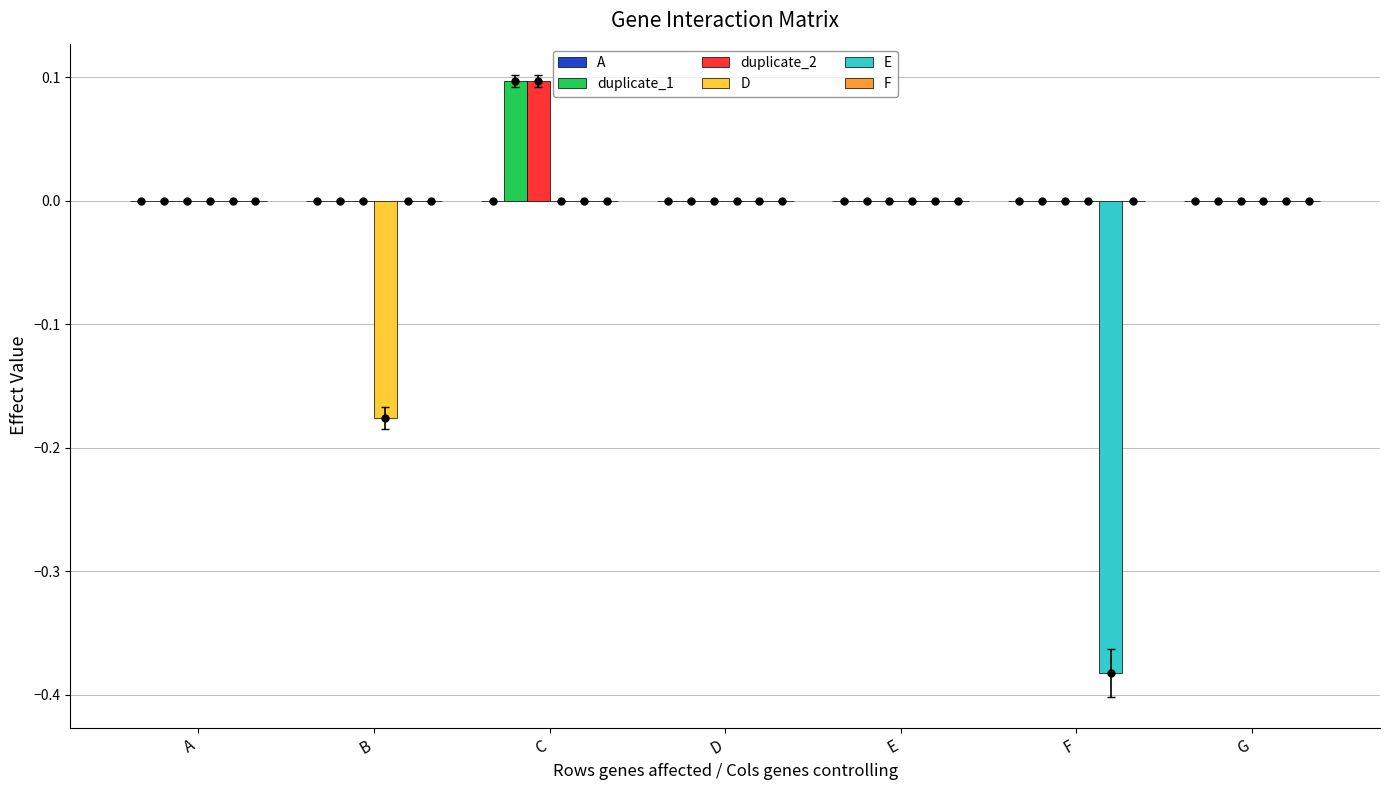

Is the value of duplicate_1 at F greater than the value of D at A?

No